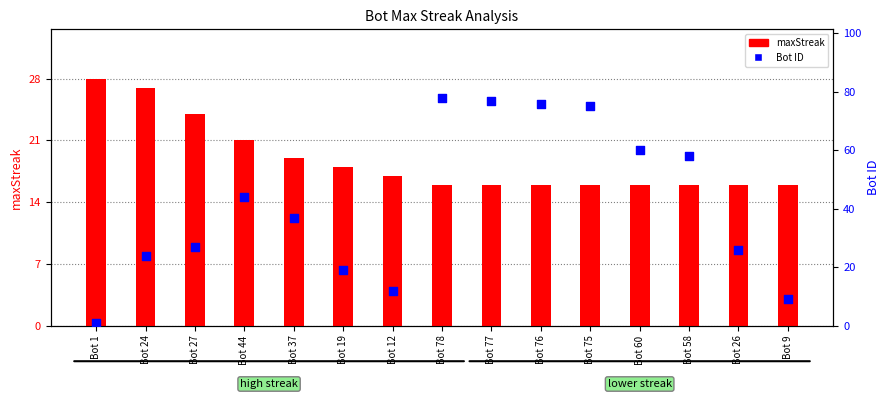

Is the value of maxStreak at Bot 76 greater than the value of Bot ID at Bot 37?

No